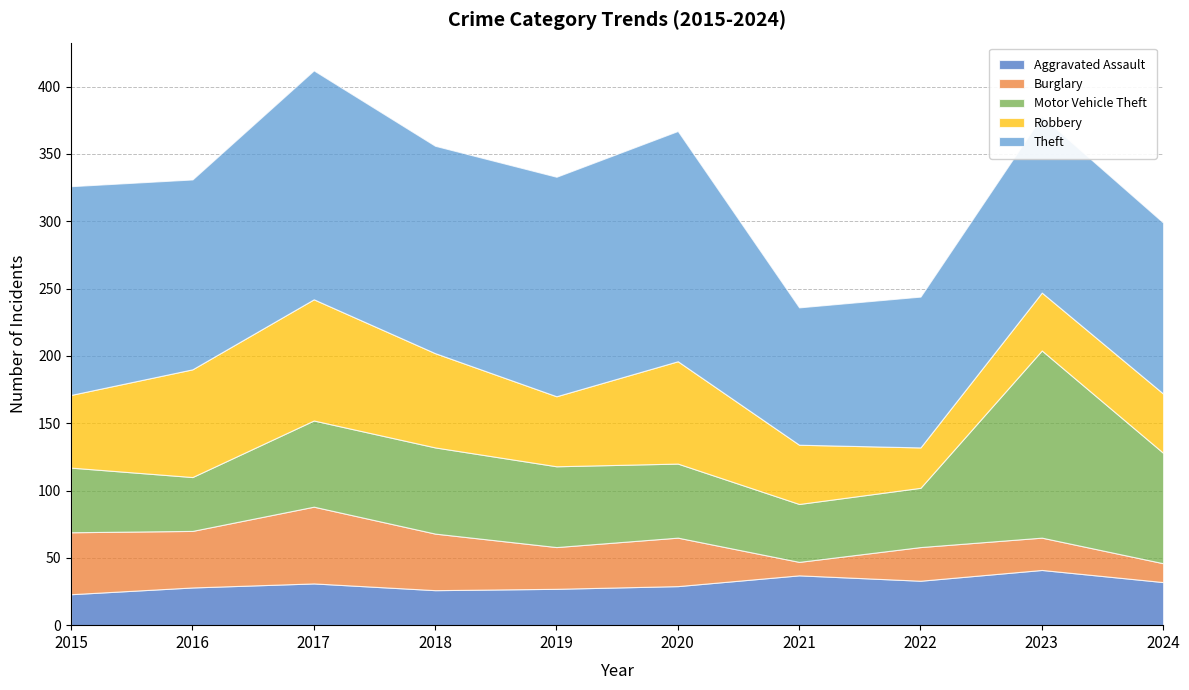

True or false: Burglary and Aggravated Assault intersect in this chart.

True